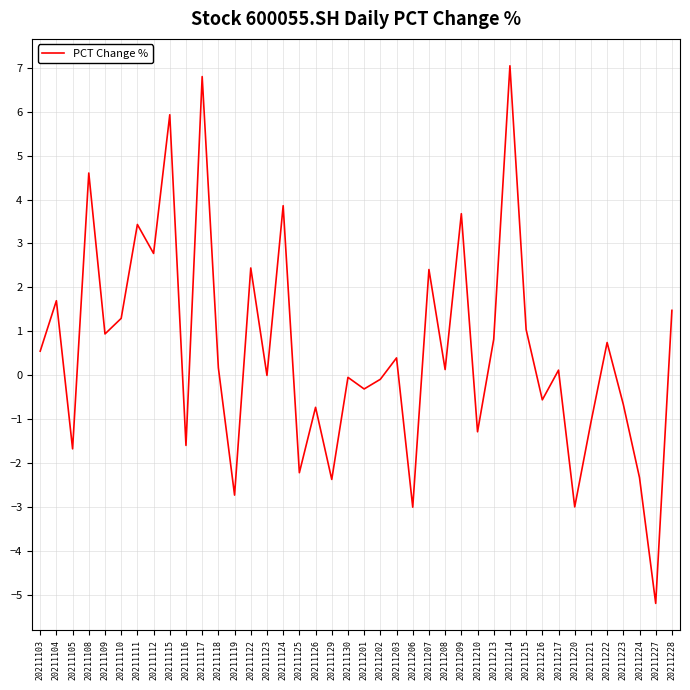

Which category has the lowest value across all series?

20211227